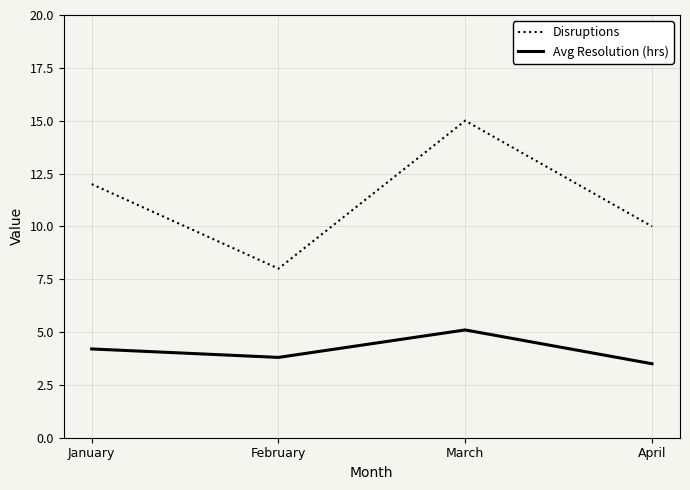

What is the difference between the second highest and minimum values in the Avg Resolution (hrs) series?

0.7